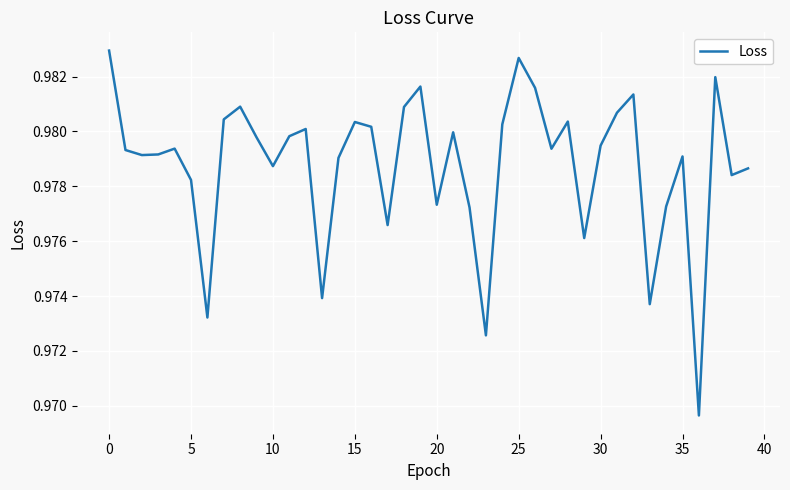

True or false: the data has more than 2 interior local peaks.

True